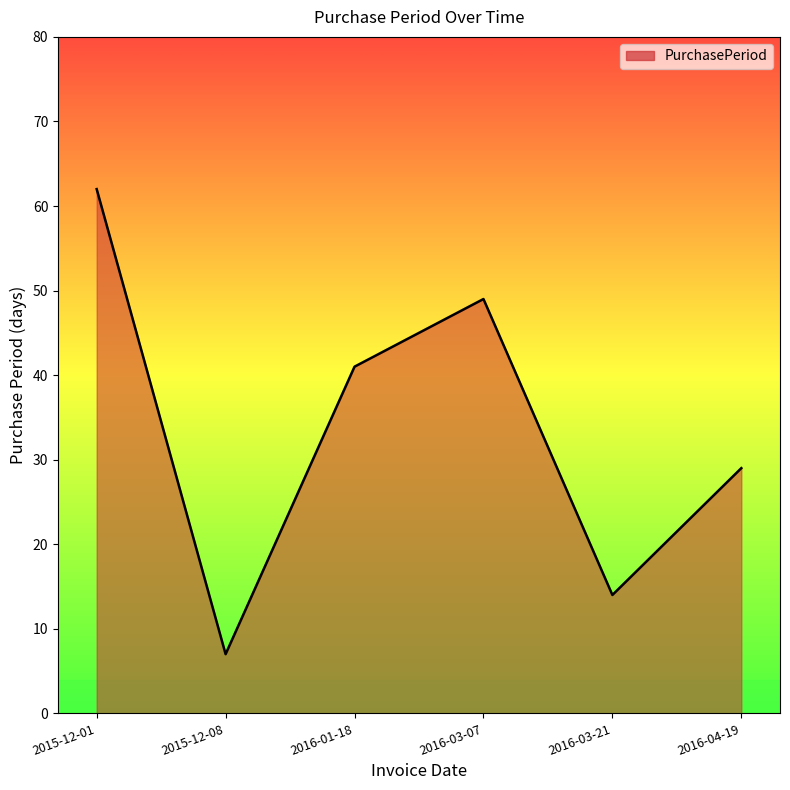

List the labels in order of value, smallest first.

2015-12-08, 2016-03-21, 2016-04-19, 2016-01-18, 2016-03-07, 2015-12-01